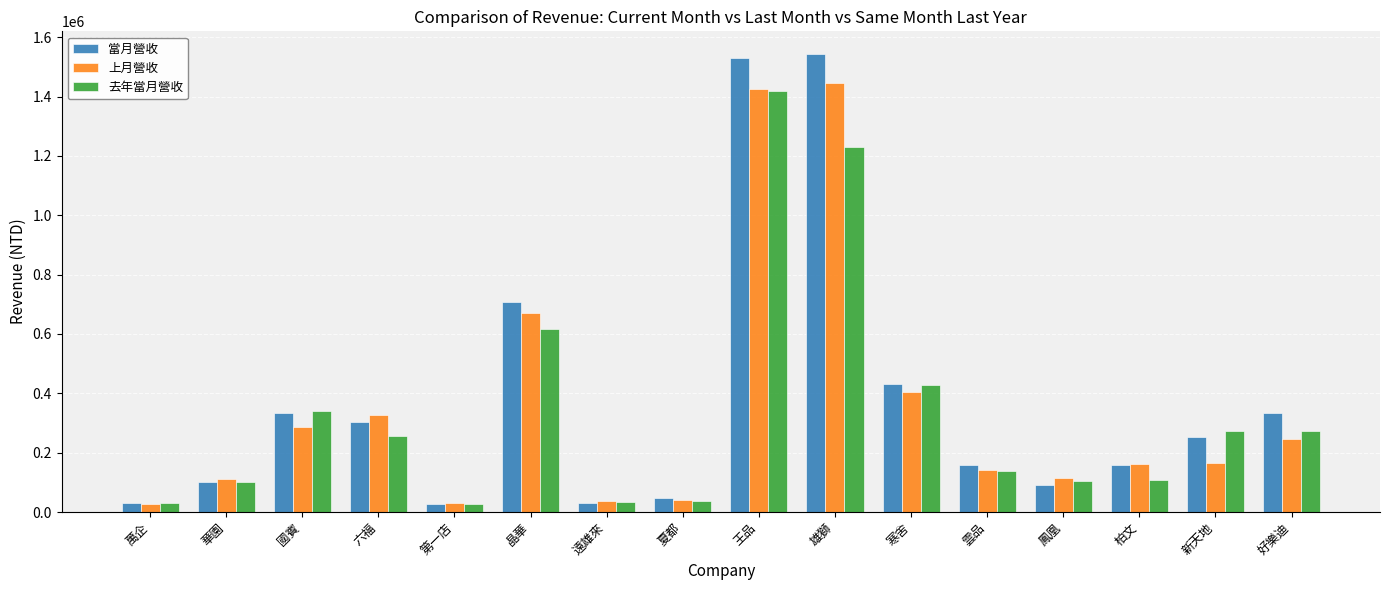

What is the total value across all series at 好樂迪?

852197